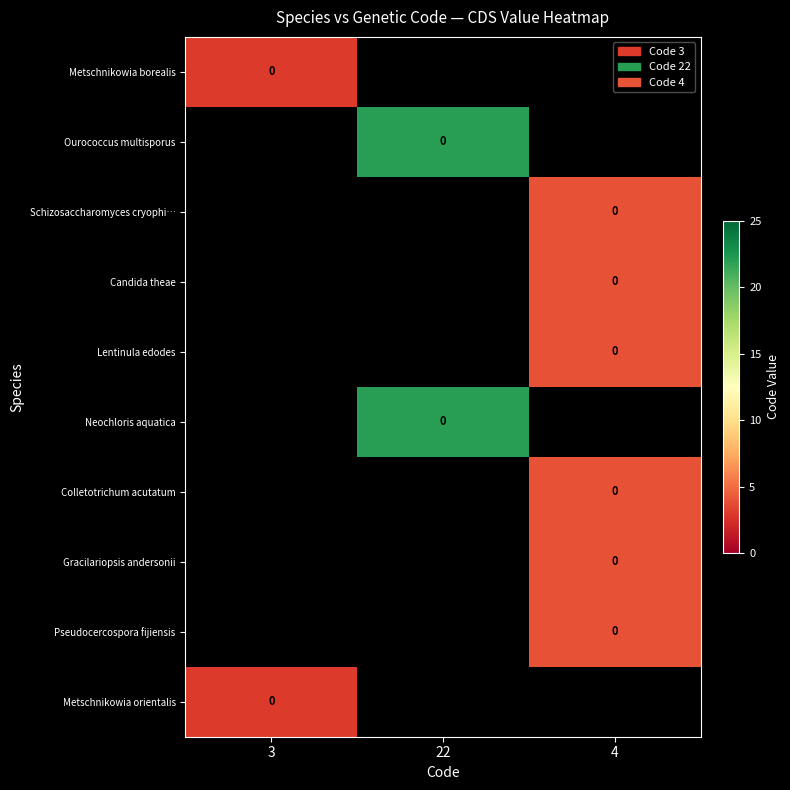

Rank the series by their average value, from lowest to highest.

Metschnikowia borealis, Ourococcus multisporus, Schizosaccharomyces cryophi…, Candida theae, Lentinula edodes, Neochloris aquatica, Colletotrichum acutatum, Gracilariopsis andersonii, Pseudocercospora fijiensis, Metschnikowia orientalis